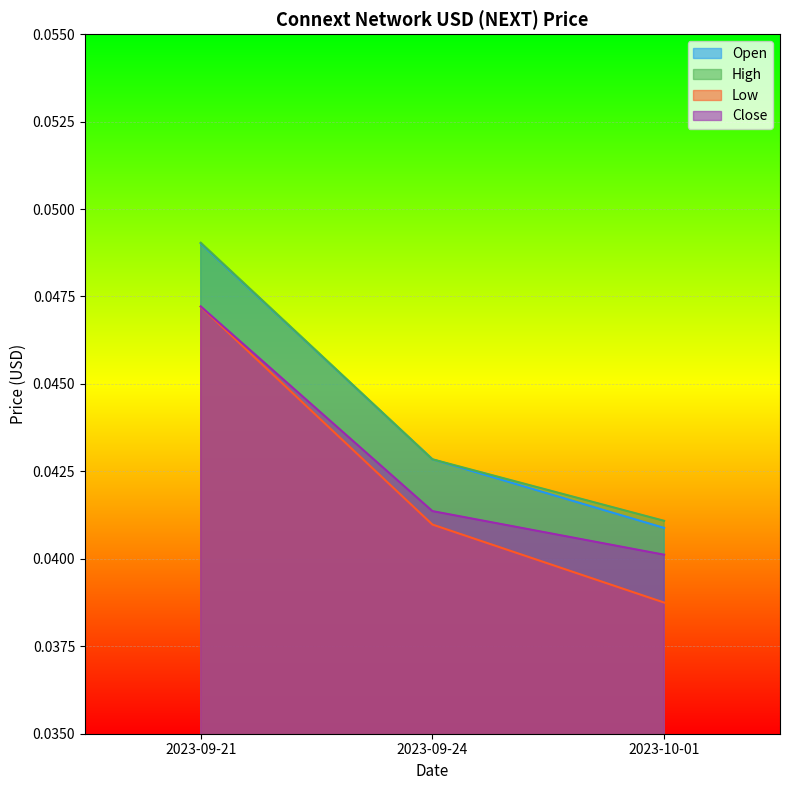

Which series has the widest spread of values?

Low